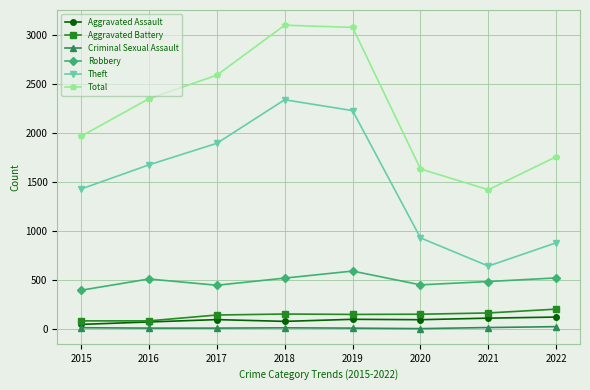

What is the highest value of the Theft series?

2341